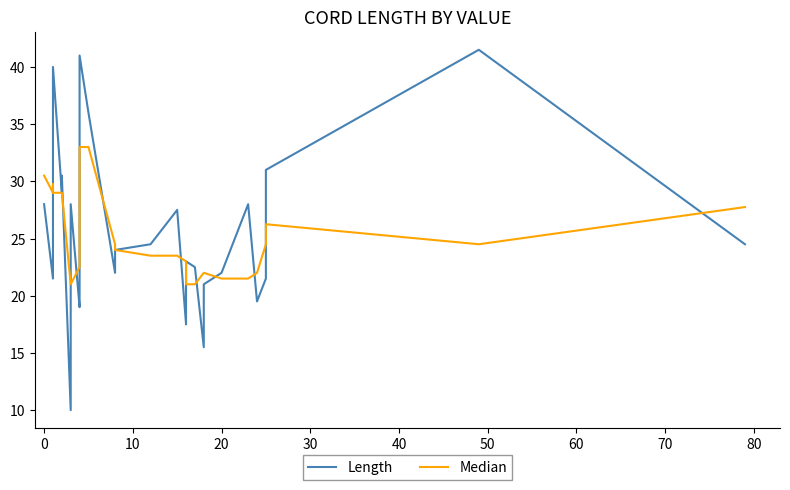

Reading left to right, list all the values displayed in this chart.

Length: 28.0	21.5	33.0	40.0	29.0	30.5	10.0	18.5	20.5	21.0	21.0	22.5	28.0	19.0	19.5	27.0	29.0	31.0	33.0	34.5	41.0	36.0	22.0	23.5	24.0	24.5	27.5	17.5	18.5	23.0	22.5	15.5	21.0	22.0	28.0	19.5	21.5	31.0	41.5	24.5
Median: 30.5	29.0	29.8	29.0	29.0	29.0	21.0	21.0	21.0	21.0	21.0	21.0	21.0	22.5	27.0	28.0	29.0	31.0	33.0	33.0	33.0	33.0	24.5	24.5	24.0	23.5	23.5	23.0	22.5	21.0	21.0	22.0	22.0	21.5	21.5	22.0	24.5	26.2	24.5	27.8